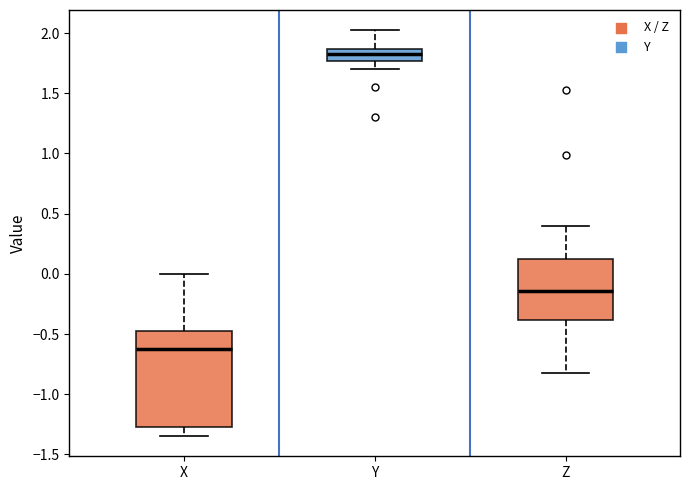

Reading left to right, read every box against the y-axis: the position of its median line, the range the box covers, and the ends of its whiskers. The values are not printed on the chart, so give them approximately, as read against the axis.

X: median -0.60, box -1.30 to -0.45, whiskers -1.35 to 0.00
Y: median 1.85 (inside the box), box 1.75 to 1.85, whiskers 1.70 to 2.00
Z: median -0.15, box -0.40 to 0.10, whiskers -0.80 to 0.40